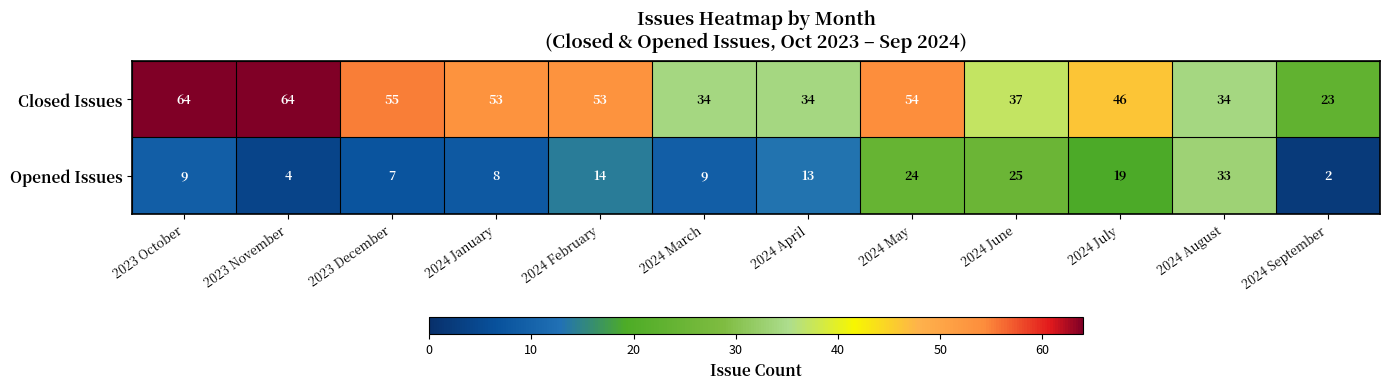

Count the number of data series in this chart.

2